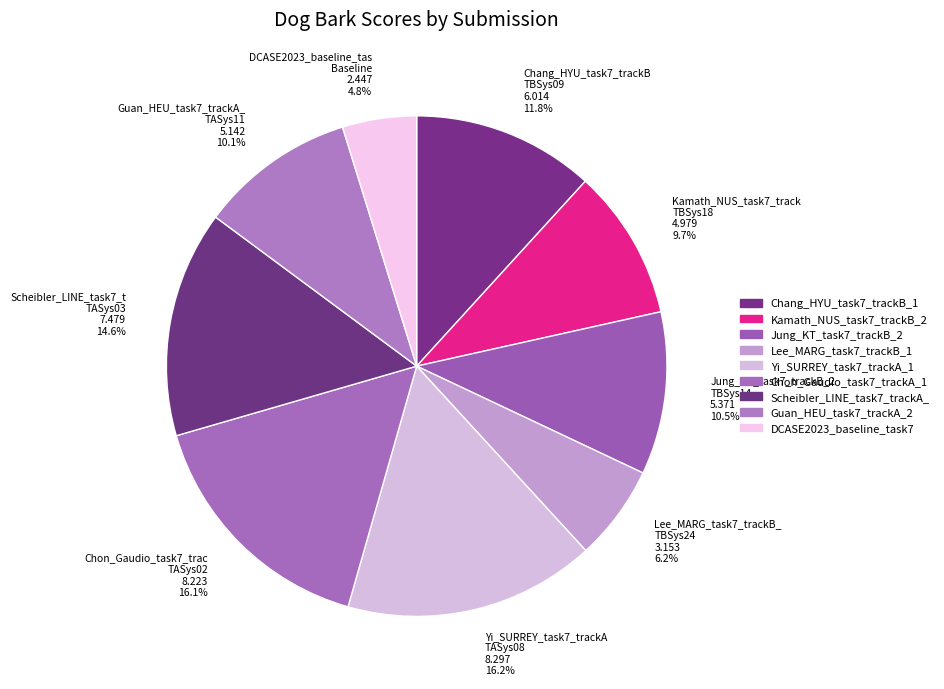

To the nearest percent, what is the average slice percentage?

11%